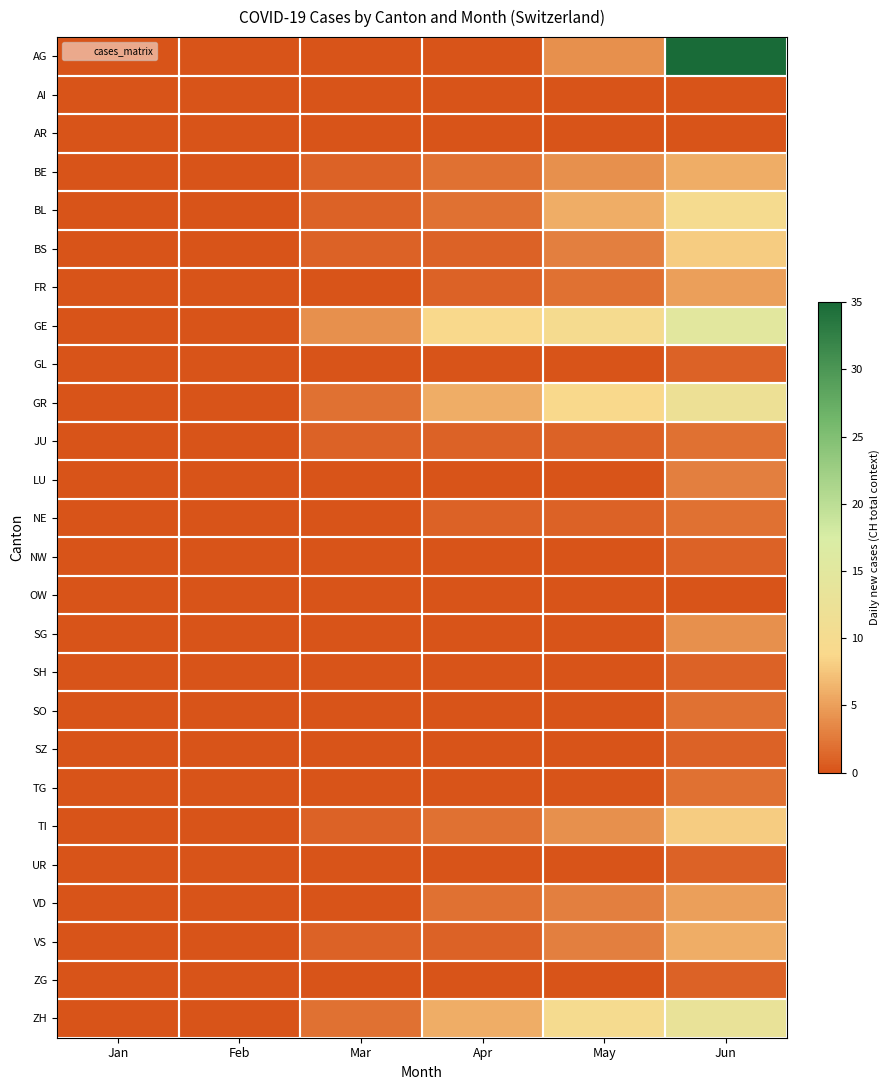

Reading left to right, transcribe all the data shown in this chart.

AG: Jan=0	Feb=0	Mar=0	Apr=0	May=4	Jun=35
AI: Jan=0	Feb=0	Mar=0	Apr=0	May=0	Jun=0
AR: Jan=0	Feb=0	Mar=0	Apr=0	May=0	Jun=0
BE: Jan=0	Feb=0	Mar=1	Apr=2	May=4	Jun=6
BL: Jan=0	Feb=0	Mar=1	Apr=2	May=6	Jun=10
BS: Jan=0	Feb=0	Mar=1	Apr=1	May=3	Jun=8
FR: Jan=0	Feb=0	Mar=0	Apr=1	May=2	Jun=5
GE: Jan=0	Feb=0	Mar=4	Apr=9	May=10	Jun=15
GL: Jan=0	Feb=0	Mar=0	Apr=0	May=0	Jun=1
GR: Jan=0	Feb=0	Mar=2	Apr=6	May=9	Jun=12
JU: Jan=0	Feb=0	Mar=1	Apr=1	May=1	Jun=2
LU: Jan=0	Feb=0	Mar=0	Apr=0	May=0	Jun=3
NE: Jan=0	Feb=0	Mar=0	Apr=1	May=1	Jun=2
NW: Jan=0	Feb=0	Mar=0	Apr=0	May=0	Jun=1
OW: Jan=0	Feb=0	Mar=0	Apr=0	May=0	Jun=0
SG: Jan=0	Feb=0	Mar=0	Apr=0	May=0	Jun=4
SH: Jan=0	Feb=0	Mar=0	Apr=0	May=0	Jun=1
SO: Jan=0	Feb=0	Mar=0	Apr=0	May=0	Jun=2
SZ: Jan=0	Feb=0	Mar=0	Apr=0	May=0	Jun=1
TG: Jan=0	Feb=0	Mar=0	Apr=0	May=0	Jun=2
TI: Jan=0	Feb=0	Mar=1	Apr=2	May=4	Jun=8
UR: Jan=0	Feb=0	Mar=0	Apr=0	May=0	Jun=1
VD: Jan=0	Feb=0	Mar=0	Apr=2	May=3	Jun=5
VS: Jan=0	Feb=0	Mar=1	Apr=1	May=3	Jun=6
ZG: Jan=0	Feb=0	Mar=0	Apr=0	May=0	Jun=1
ZH: Jan=0	Feb=0	Mar=2	Apr=6	May=10	Jun=13